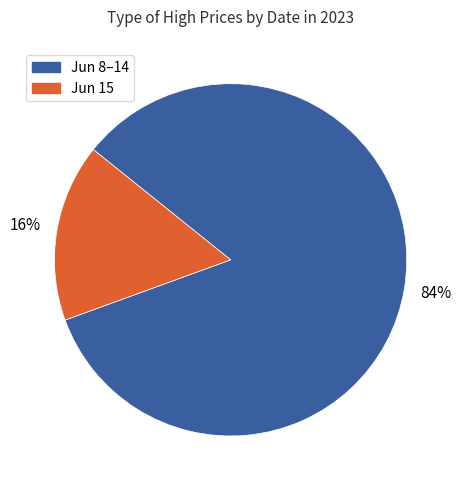

To the nearest percent, what is the average slice percentage?

50%